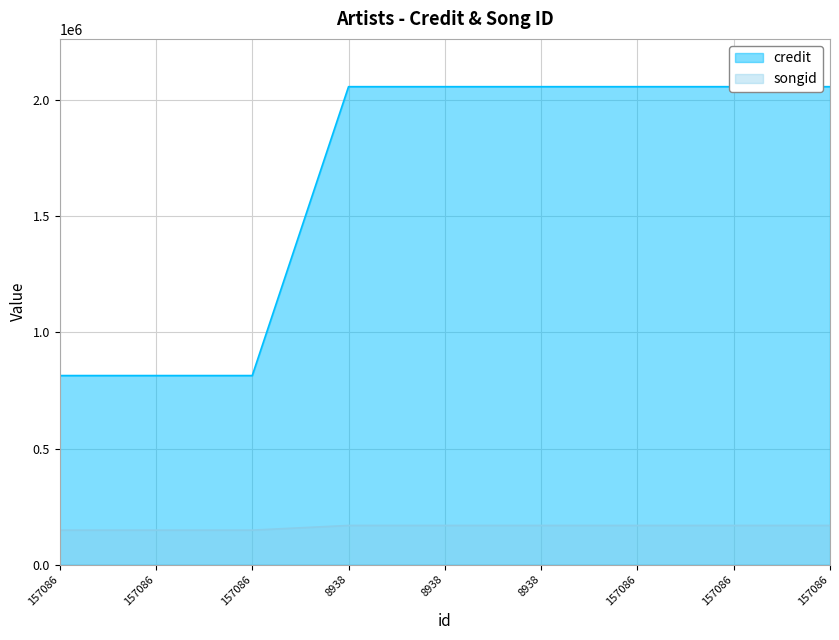

What is the difference between the maximum and minimum values in the songid series?

20322